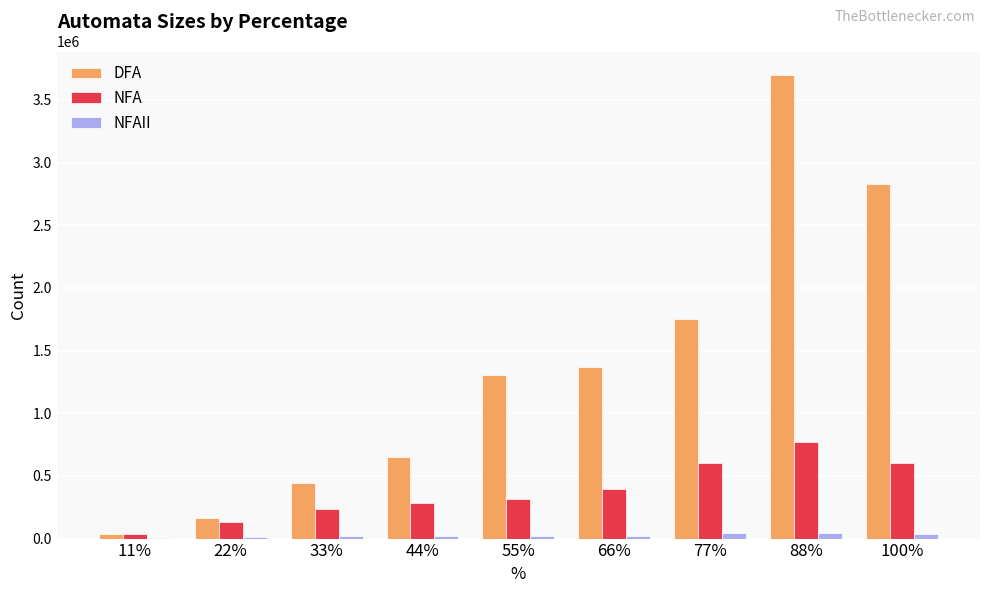

Which series has the largest total across all categories?

DFA